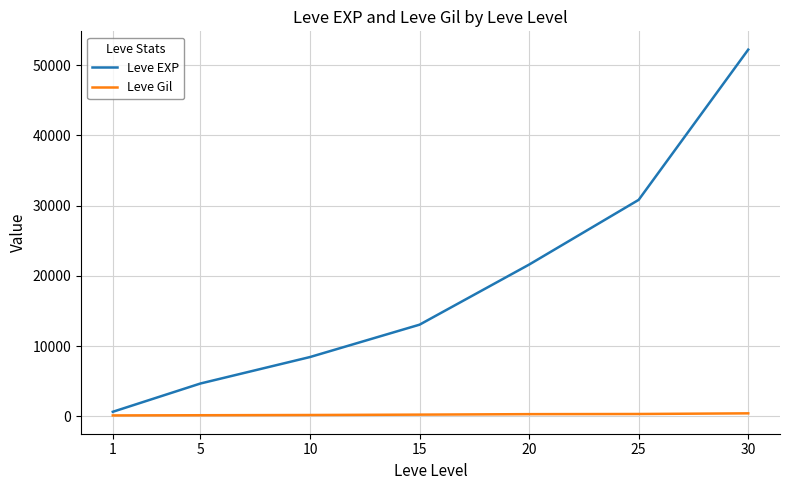

At which category is the sum across all series the highest?

30